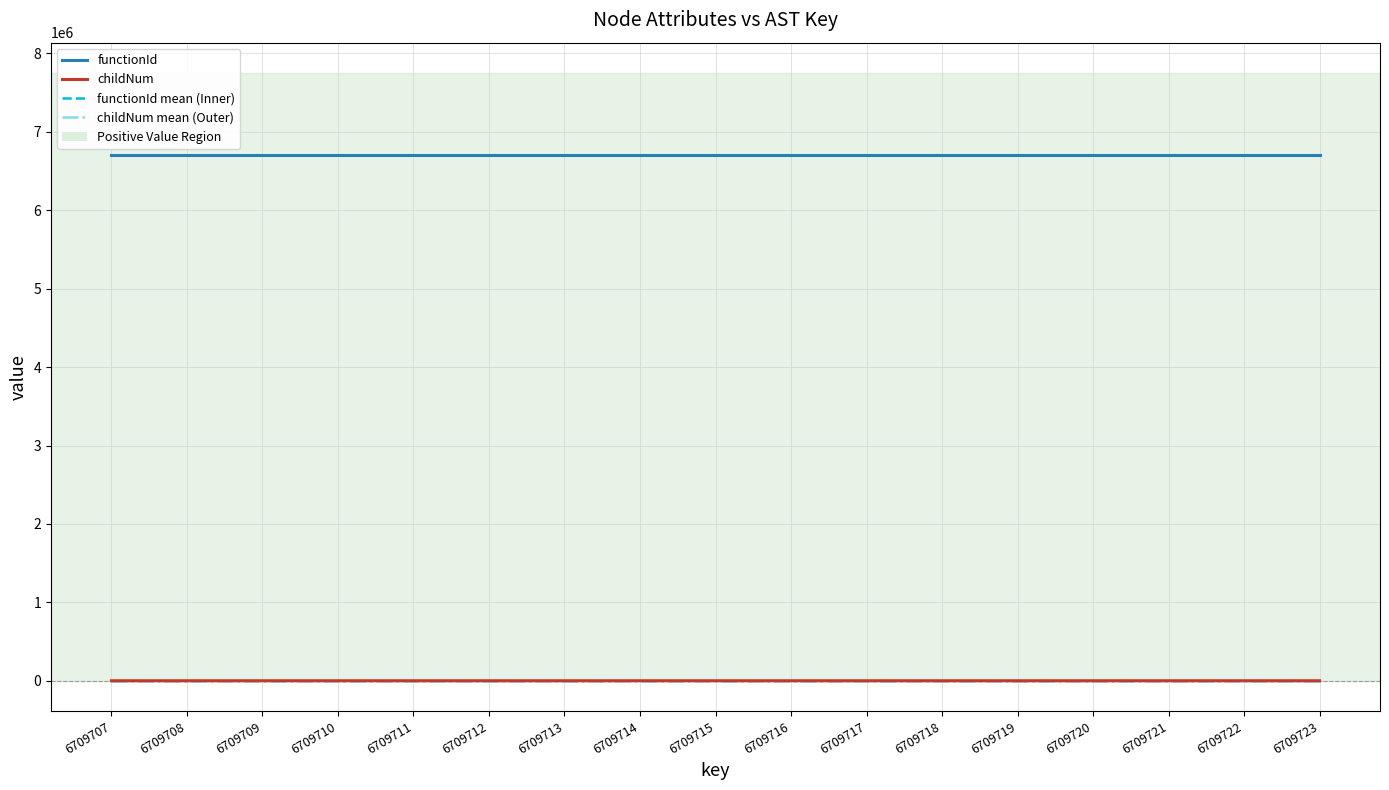

Is the value of childNum at 6709720 greater than the value of functionId mean (Inner) at 6709717?

No